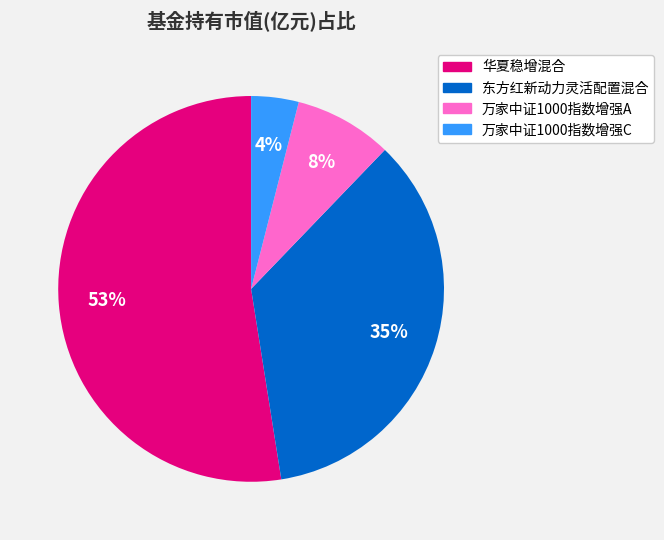

What percentage is the 华夏稳增混合 slice, to the nearest percent?

53%